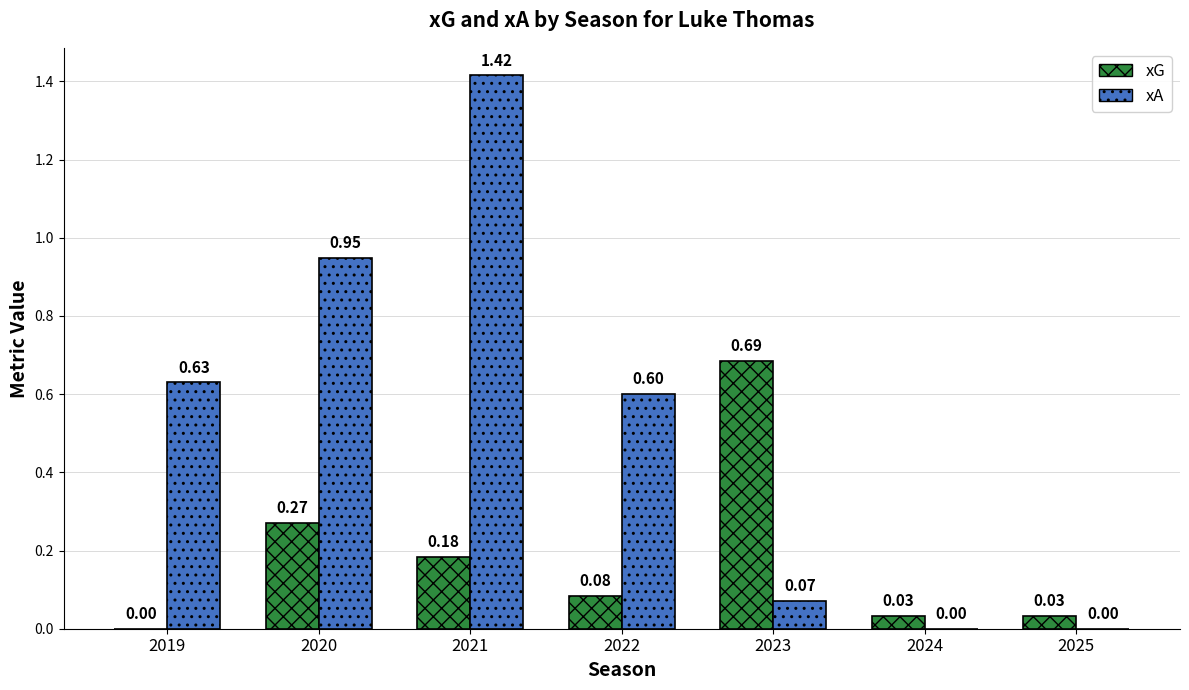

Between 2020 and 2023, which series saw the biggest shift?

xA